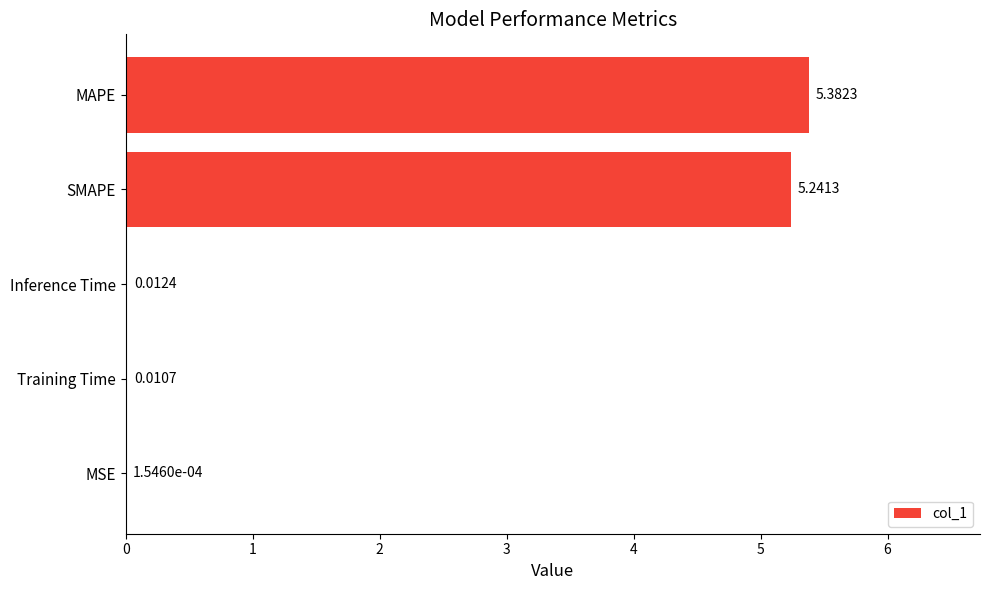

Between SMAPE and MAPE, which is larger?

MAPE